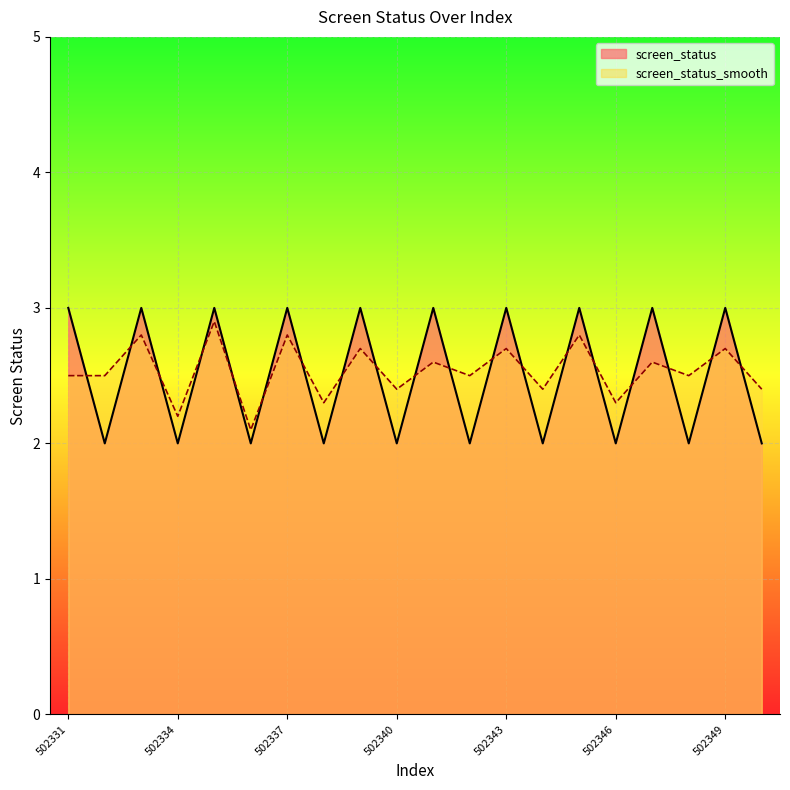

True or false: screen_status_smooth and screen_status intersect in this chart.

True